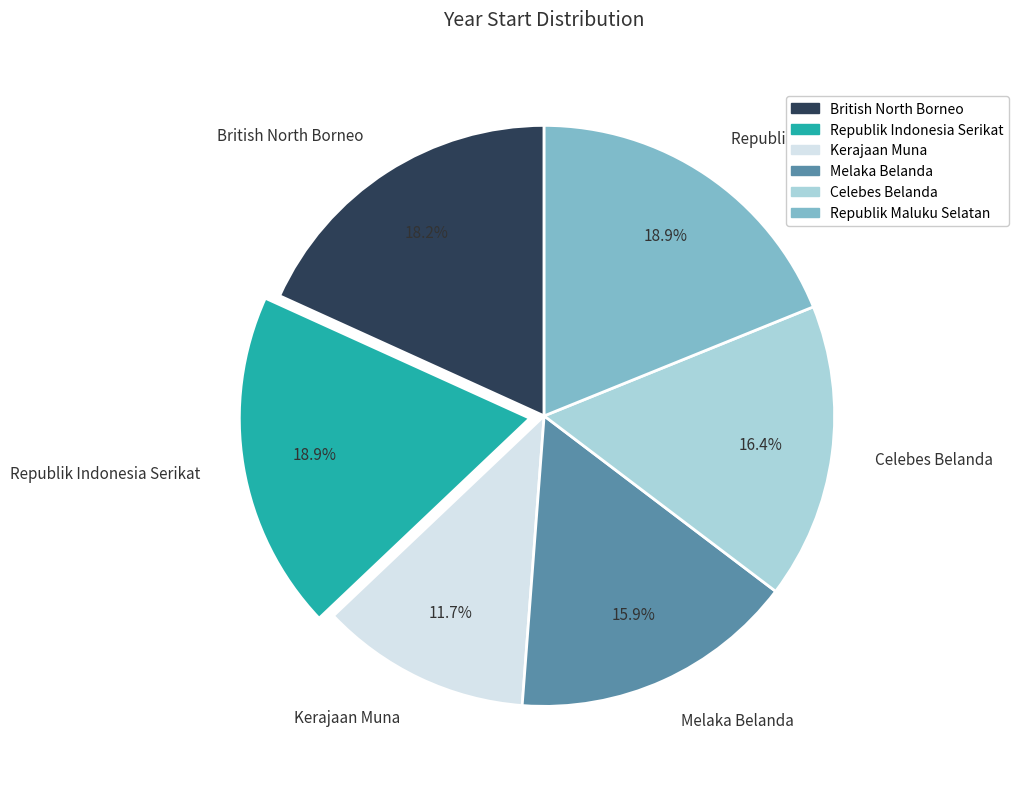

To the nearest percent, what is the combined percentage of Kerajaan Muna and Republik Indonesia Serikat?

31%